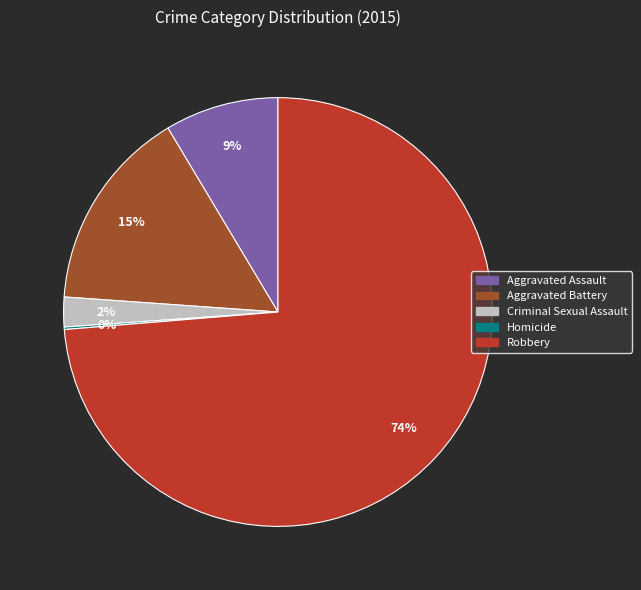

Is there any slice that represents more than half of the pie?

Yes